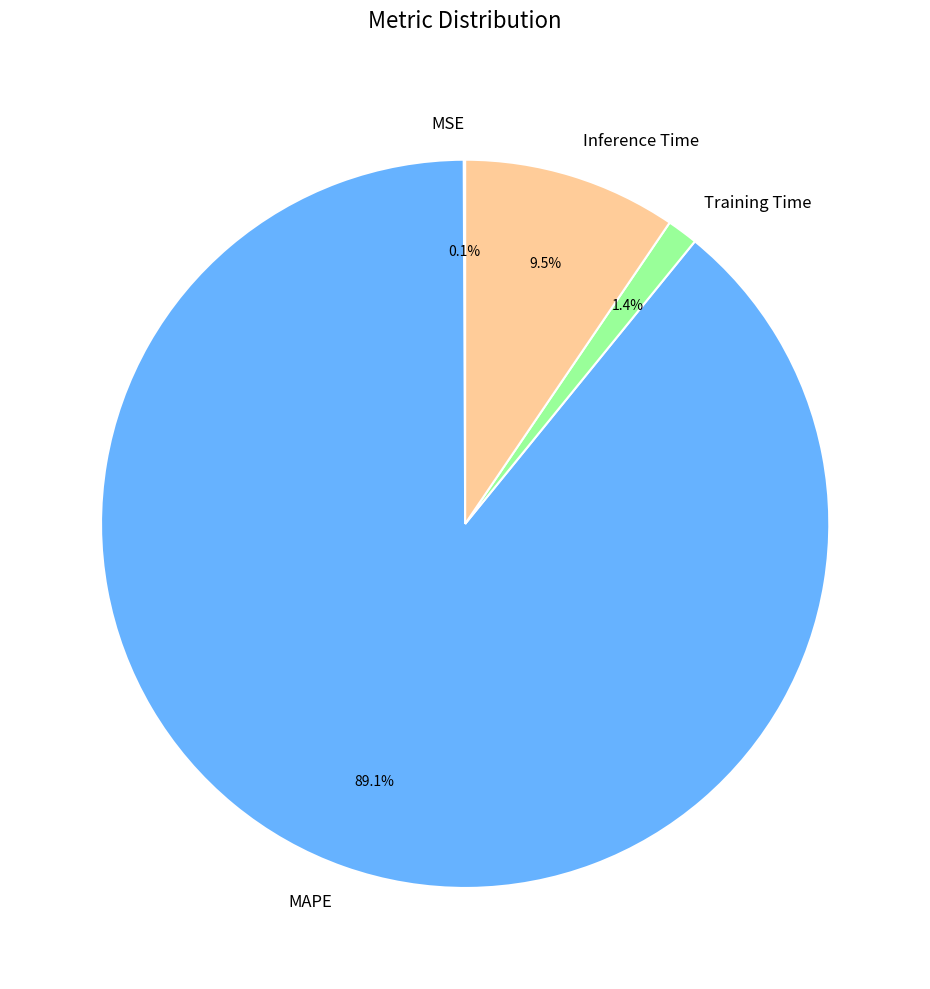

Is there any slice that represents more than half of the pie?

Yes